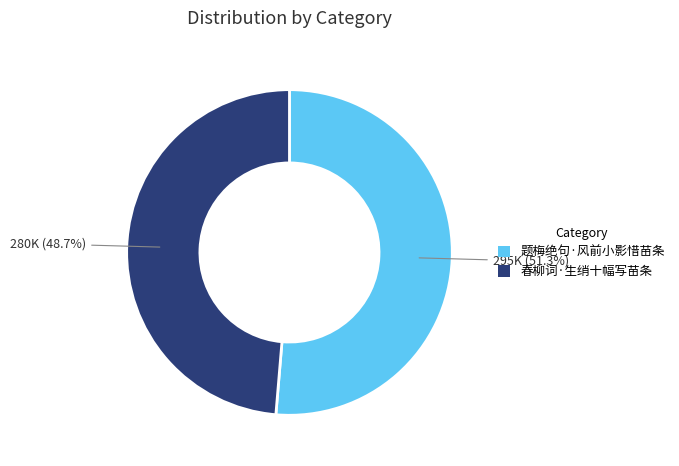

What is the majority slice?

题梅绝句·风前小影惜苗条